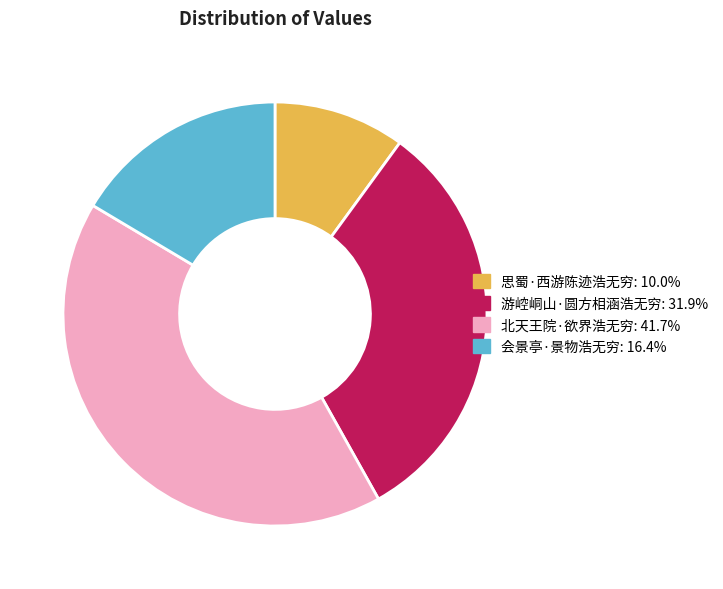

Does any single category account for the majority?

No